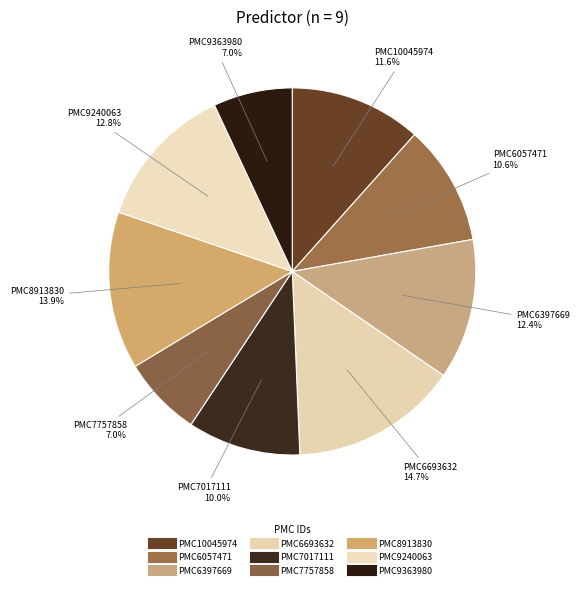

Is it true that PMC9363980 is 7% of the pie?

True